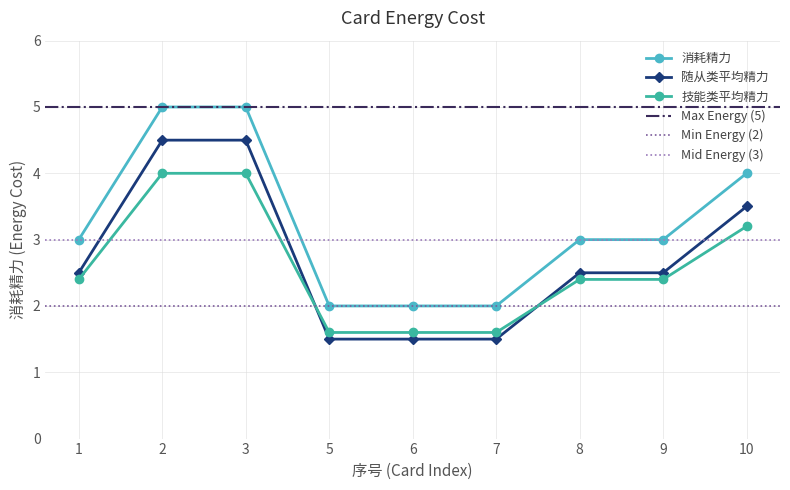

Reading left to right, what are all the values shown in this chart?

1=3	2=5	3=5	5=2	6=2	7=2	8=3	9=3	10=4